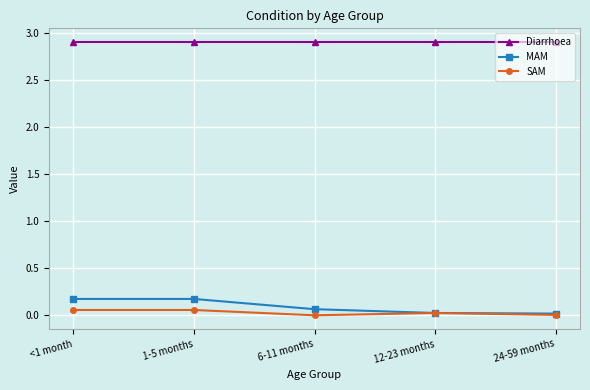

True or false: Diarrhoea and MAM intersect in this chart.

False